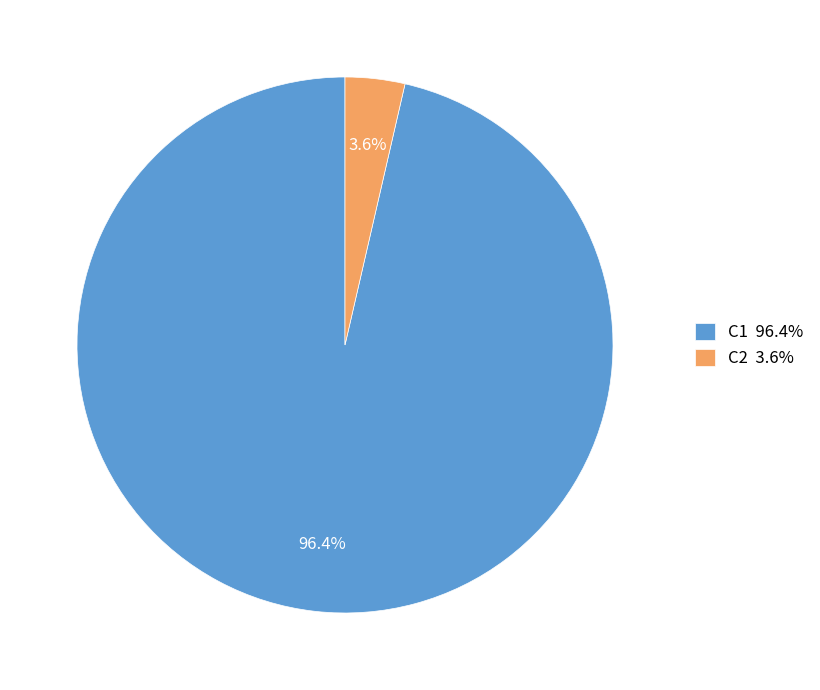

To the nearest percent, what percentage of the pie is C2?

4%